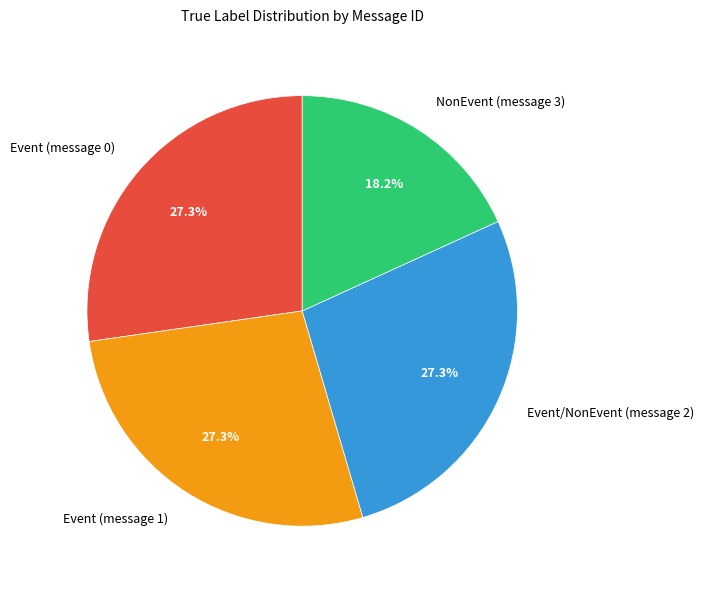

To the nearest percent, what portion does Event/NonEvent (message 2) represent?

27%